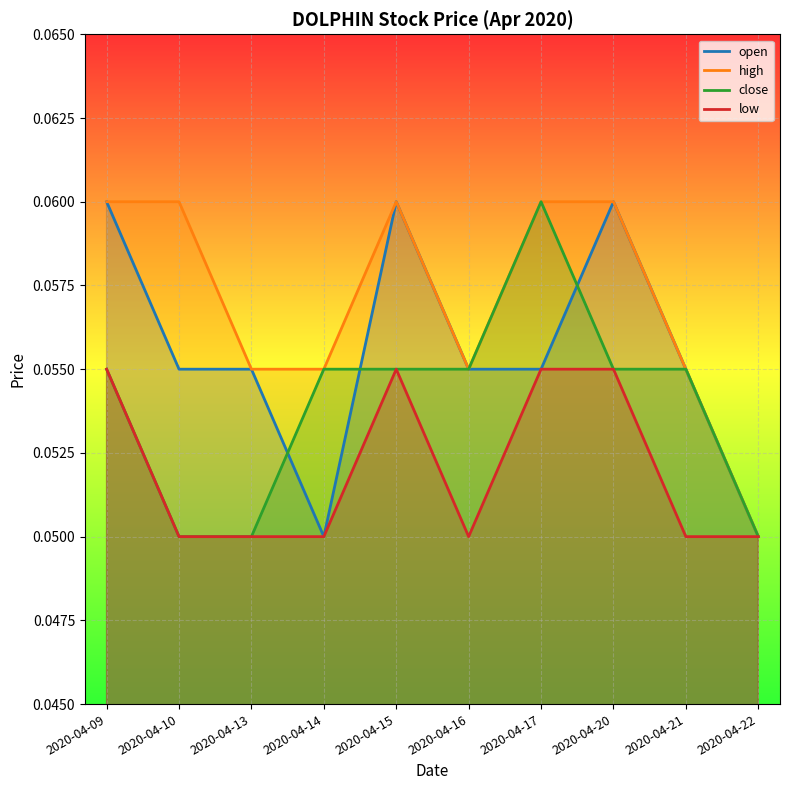

Reading right to left, transcribe all the data shown in this chart.

open: 2020-04-22=0.1	2020-04-21=0.1	2020-04-20=0.1	2020-04-17=0.1	2020-04-16=0.1	2020-04-15=0.1	2020-04-14=0.1	2020-04-13=0.1	2020-04-10=0.1	2020-04-09=0.1
high: 2020-04-22=0.1	2020-04-21=0.1	2020-04-20=0.1	2020-04-17=0.1	2020-04-16=0.1	2020-04-15=0.1	2020-04-14=0.1	2020-04-13=0.1	2020-04-10=0.1	2020-04-09=0.1
close: 2020-04-22=0.1	2020-04-21=0.1	2020-04-20=0.1	2020-04-17=0.1	2020-04-16=0.1	2020-04-15=0.1	2020-04-14=0.1	2020-04-13=0.1	2020-04-10=0.1	2020-04-09=0.1
low: 2020-04-22=0.1	2020-04-21=0.1	2020-04-20=0.1	2020-04-17=0.1	2020-04-16=0.1	2020-04-15=0.1	2020-04-14=0.1	2020-04-13=0.1	2020-04-10=0.1	2020-04-09=0.1